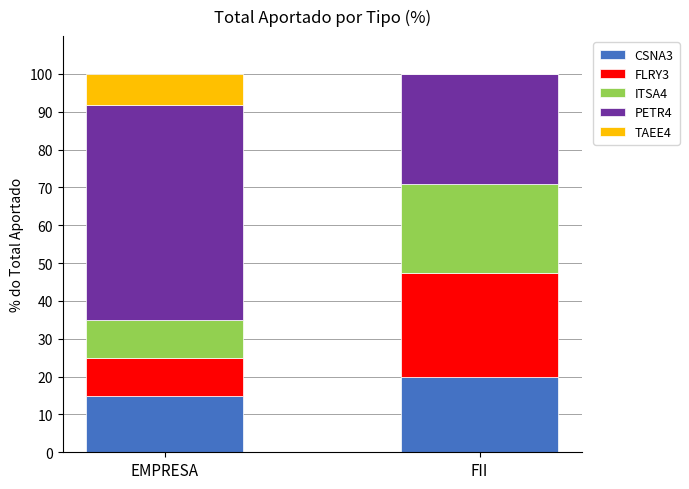

What are all the series names shown in the legend?

CSNA3, FLRY3, ITSA4, PETR4, TAEE4